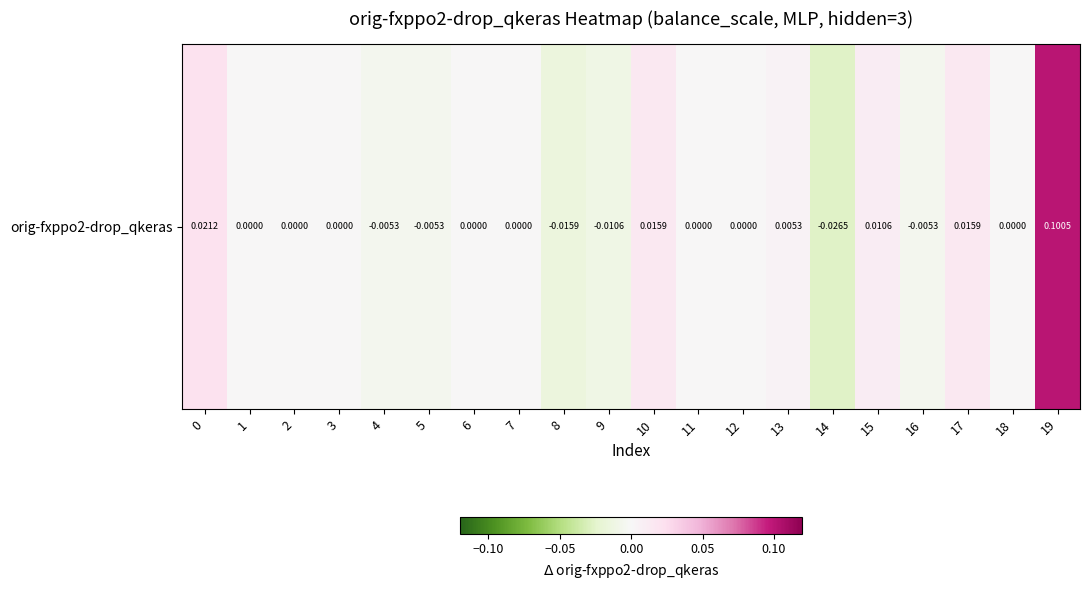

What is the maximum value shown in the chart?

0.1